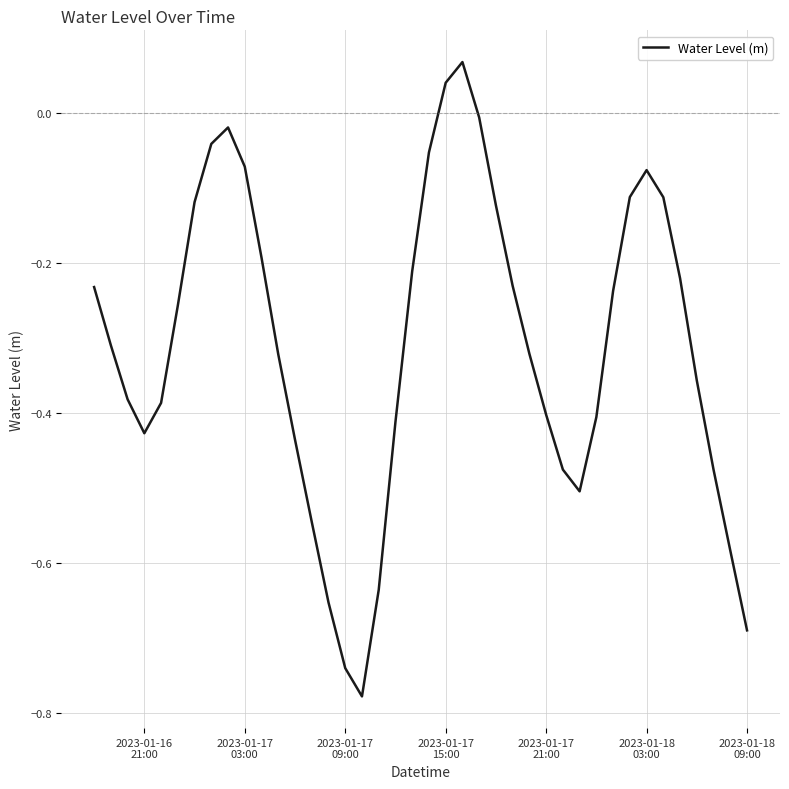

True or false: the data has more than 0 interior local peaks.

True